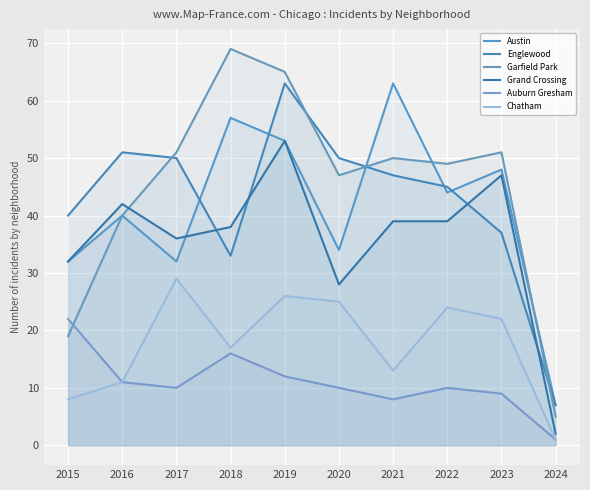

In Austin, how many points are higher than both neighbors (excluding endpoints)?

4